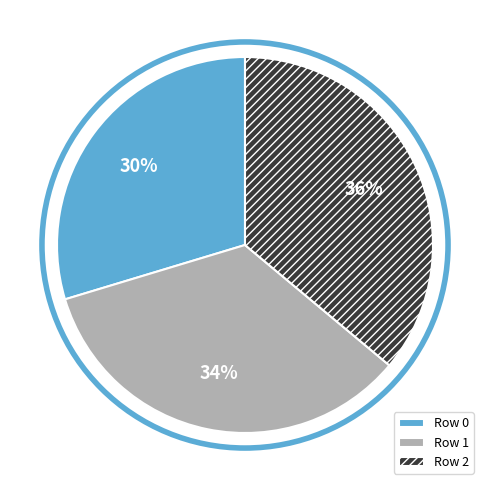

To the nearest percent, what is the difference between the Row 1 and Row 2 slice percentages?

2%